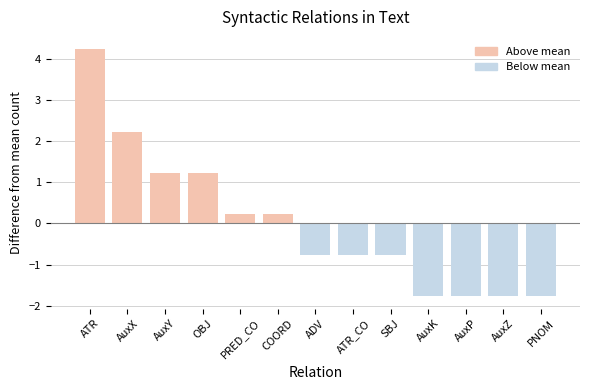

Which has a higher value, ADV or AuxZ?

ADV